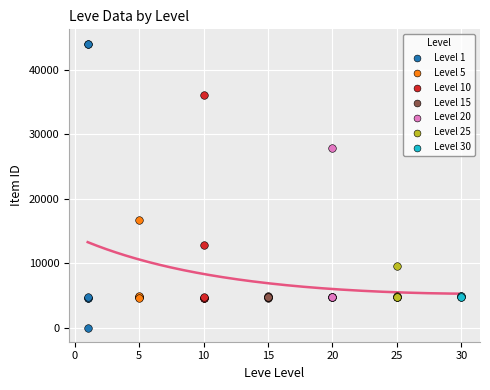

Which series reaches the minimum Y coordinate?

Level 1